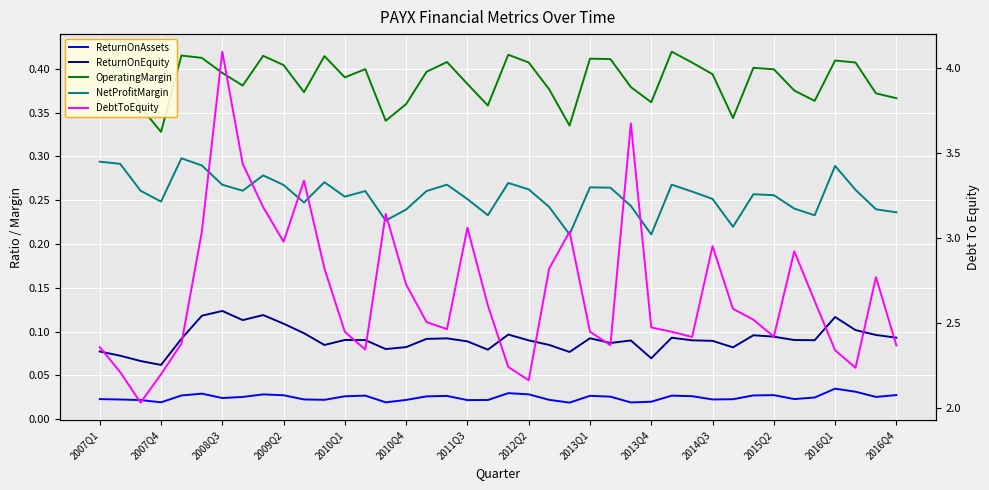

Count the NetProfitMargin values in the range 0 to 1.

40